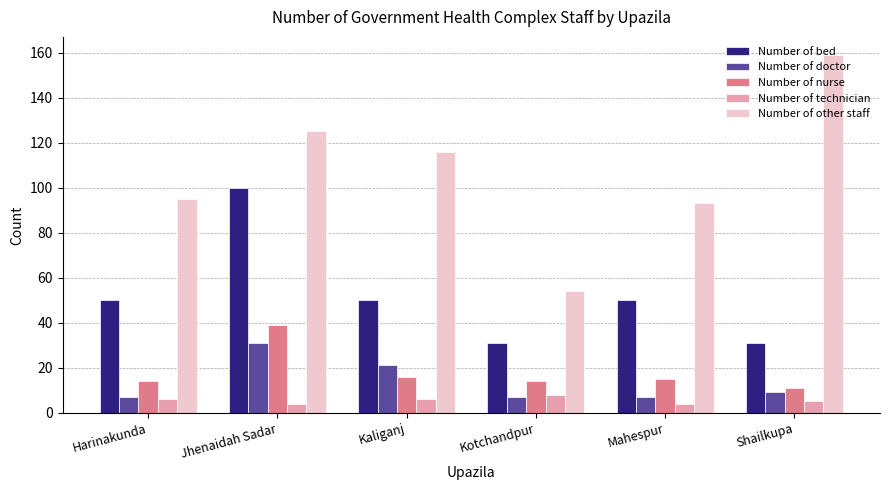

What is the label of the 5th bar from the left?

Mahespur